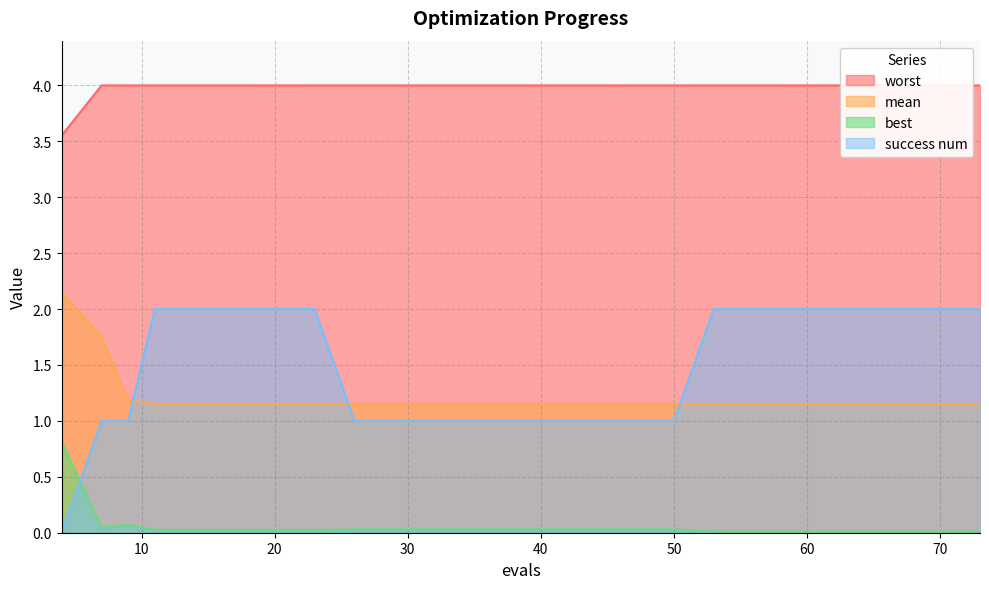

Reading left to right, what are all the values shown in this chart?

mean: 2.2	1.7	1.2	1.2	1.2	1.2	1.2	1.2	1.2	1.2	1.2	1.2	1.2	1.2	1.1	1.1	1.1	1.1	1.1	1.1
best: 0.8	0.0	0.1	0.0	0.0	0.0	0.0	0.0	0.0	0.0	0.0	0.0	0.0	0.0	0.0	0.0	0.0	0.0	0.0	0.0
worst: 3.6	4.0	4.0	4.0	4.0	4.0	4.0	4.0	4.0	4.0	4.0	4.0	4.0	4.0	4.0	4.0	4.0	4.0	4.0	4.0
success num: 0.0	1.0	1.0	2.0	2.0	2.0	2.0	1.0	1.0	1.0	1.0	1.0	1.0	1.0	2.0	2.0	2.0	2.0	2.0	2.0